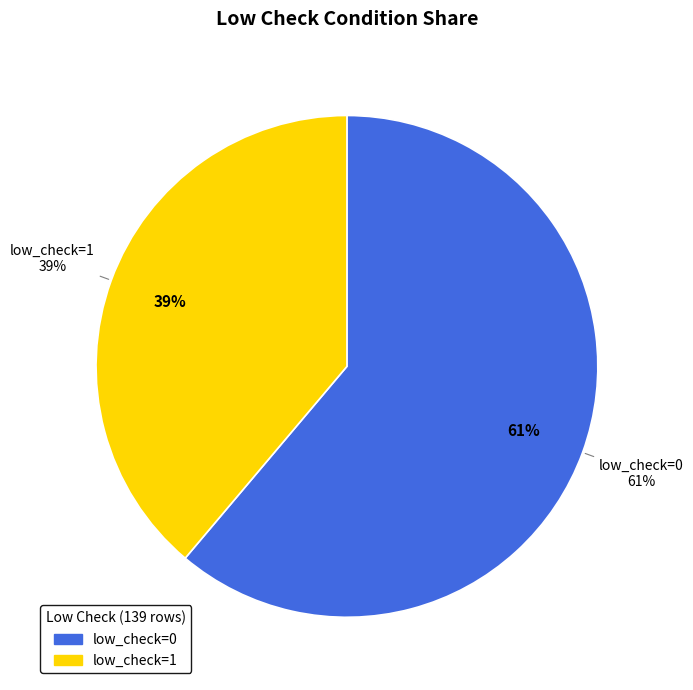

To the nearest percent, what is the combined percentage of low_check=0 and low_check=1?

100%